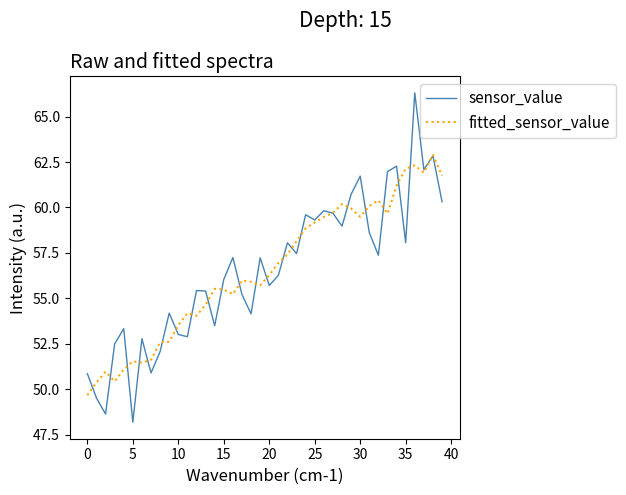

What is the smallest value displayed?

48.2